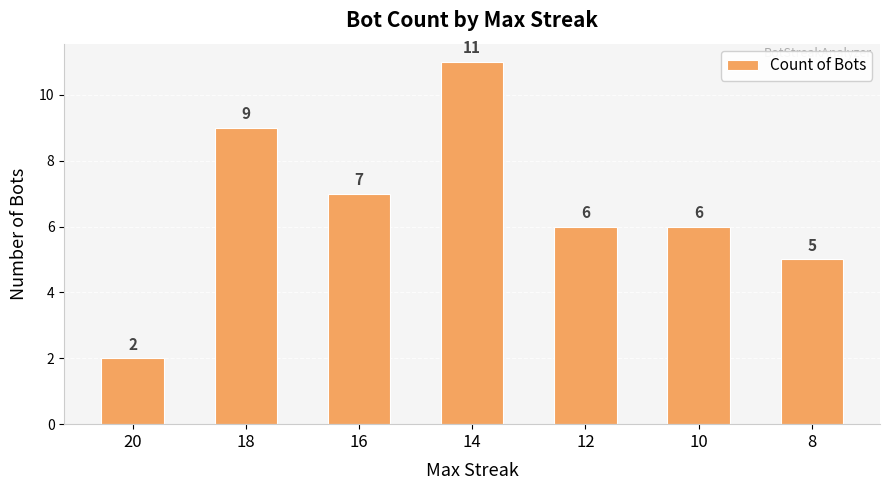

Which has a higher value, 14 or 20?

14